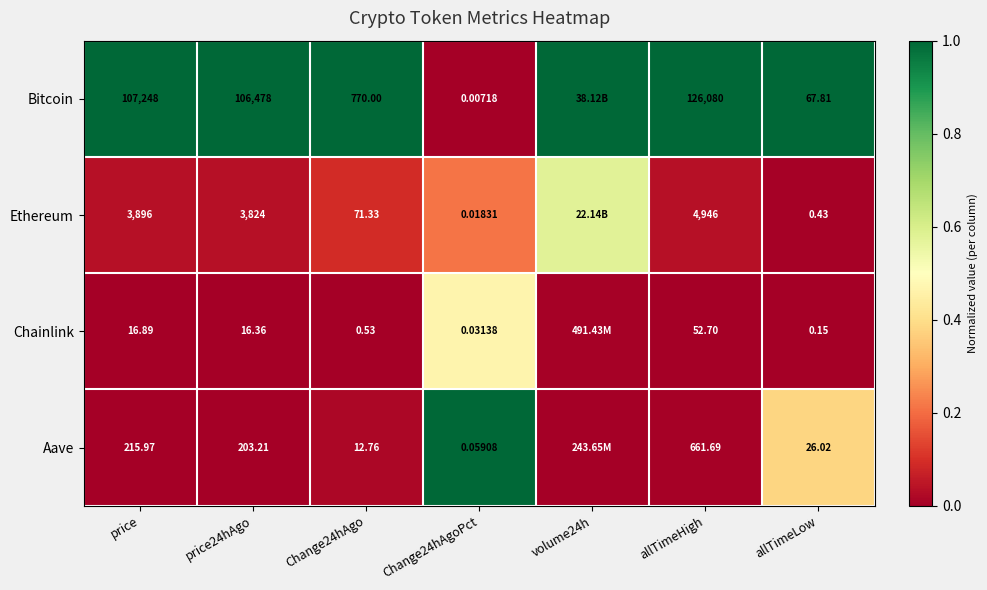

Rank the series at allTimeLow from highest to lowest value.

Bitcoin, Aave, Ethereum, Chainlink